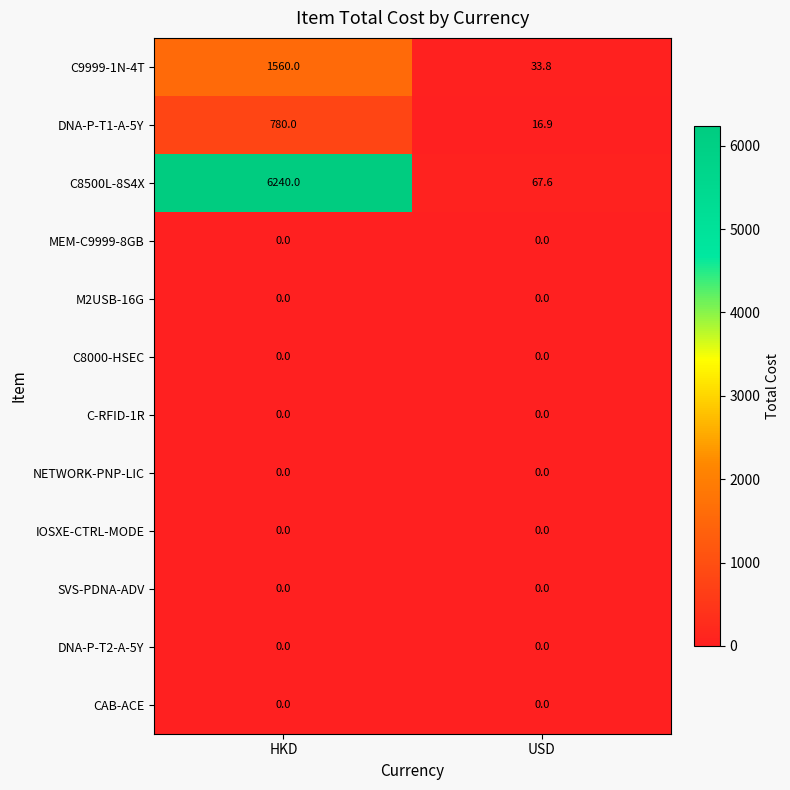

How many categories are shown in the chart?

2